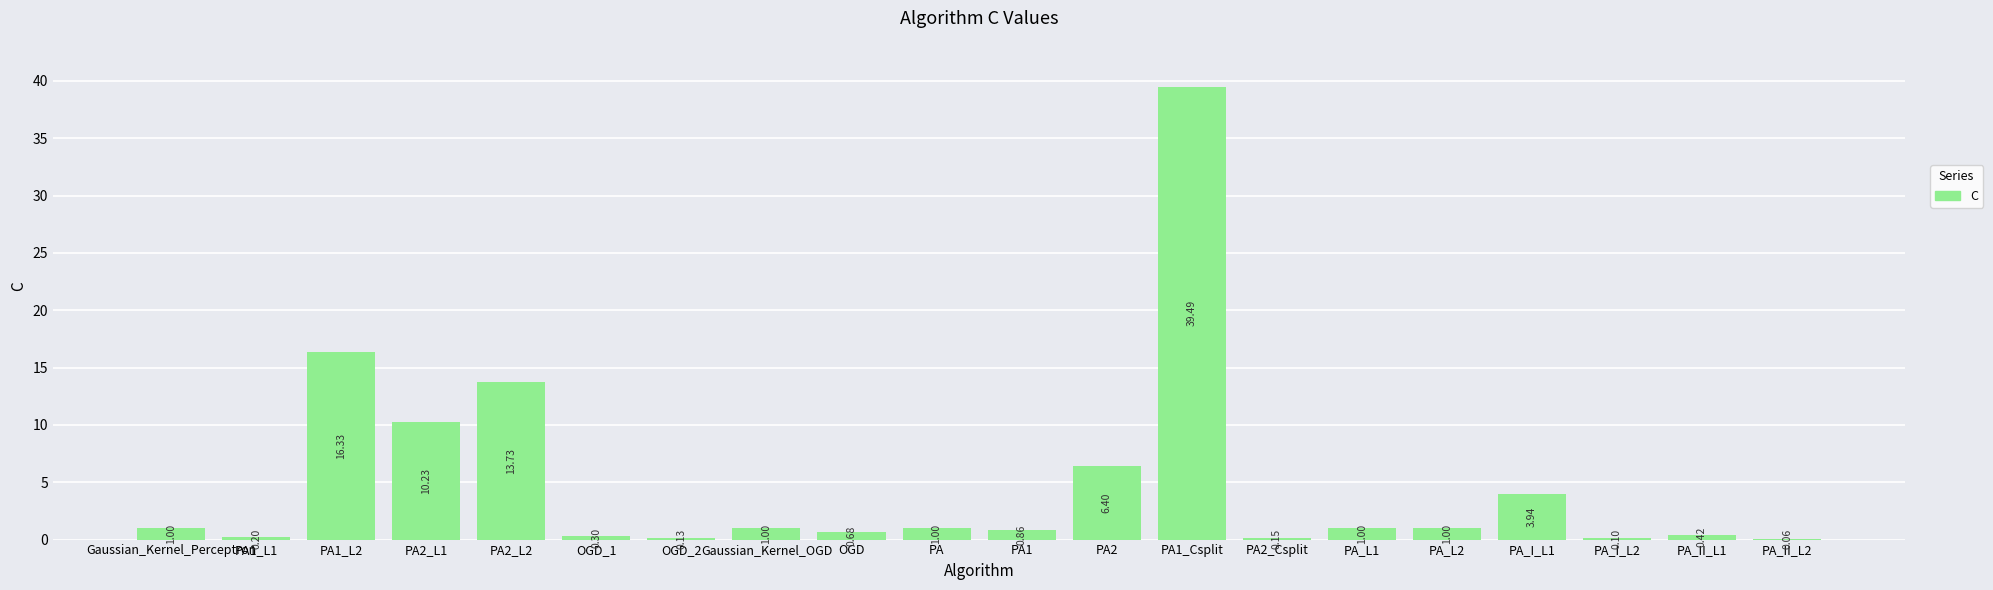

What is the sum of the values at PA2_Csplit and PA_II_L1?

0.6